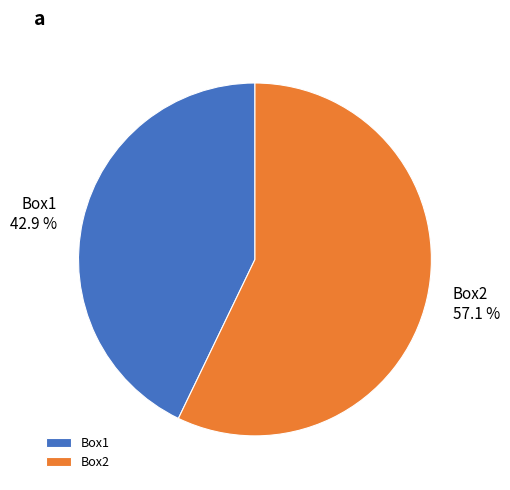

Between Box1 and Box2, which is larger?

Box2